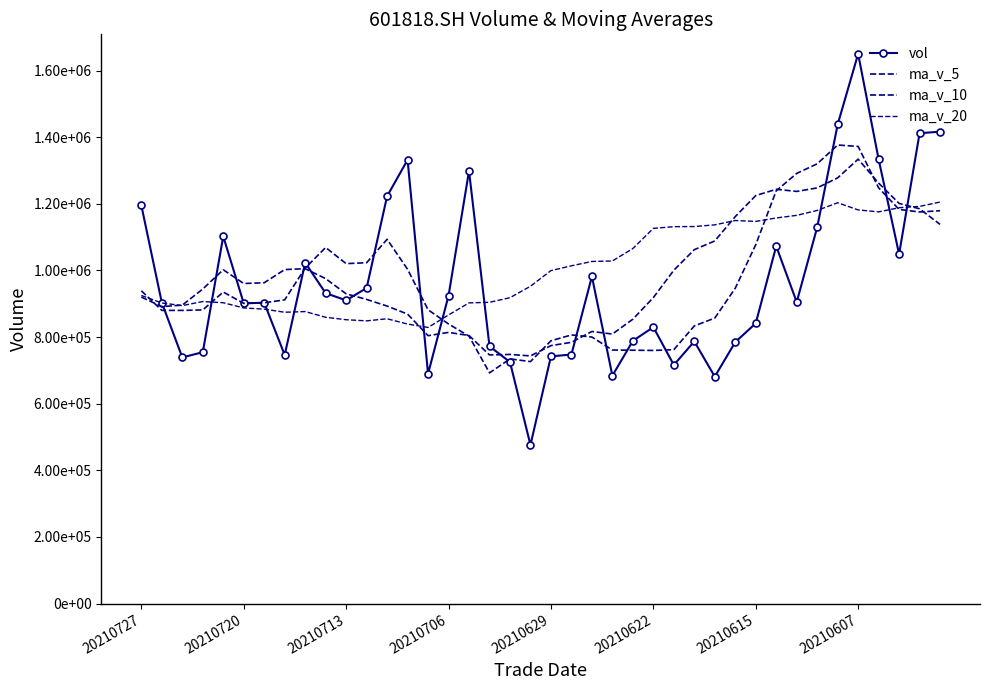

What is the average value of the ma_v_20 series?

1007360.8